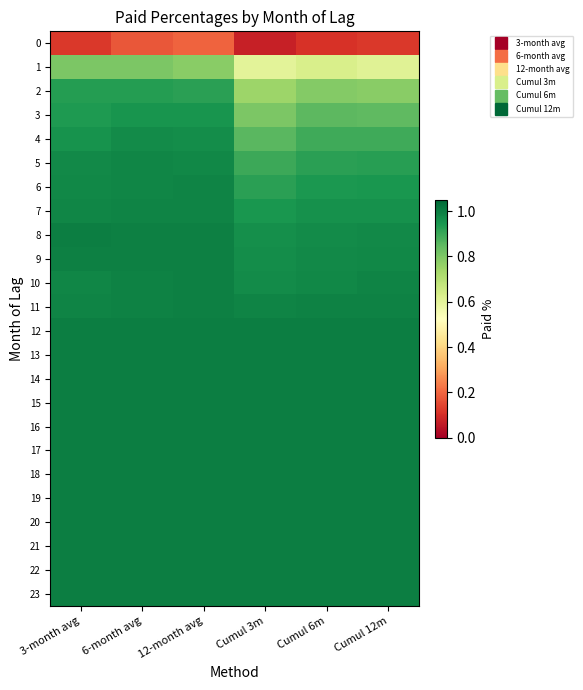

What is the spread (max minus min) of values at Cumul 12m?

0.9